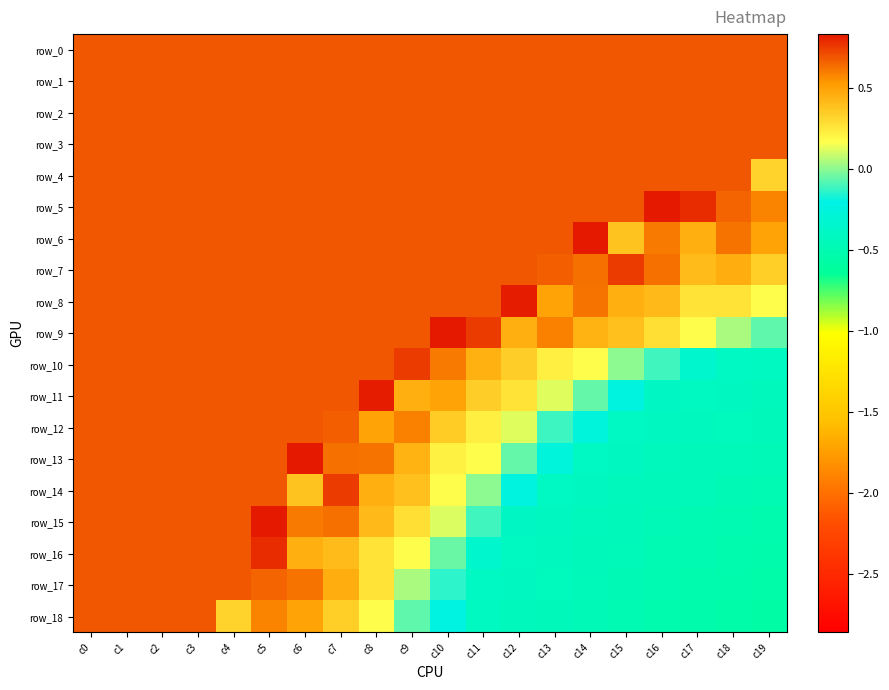

What is the approximate value of row_3 at c11?

0.7